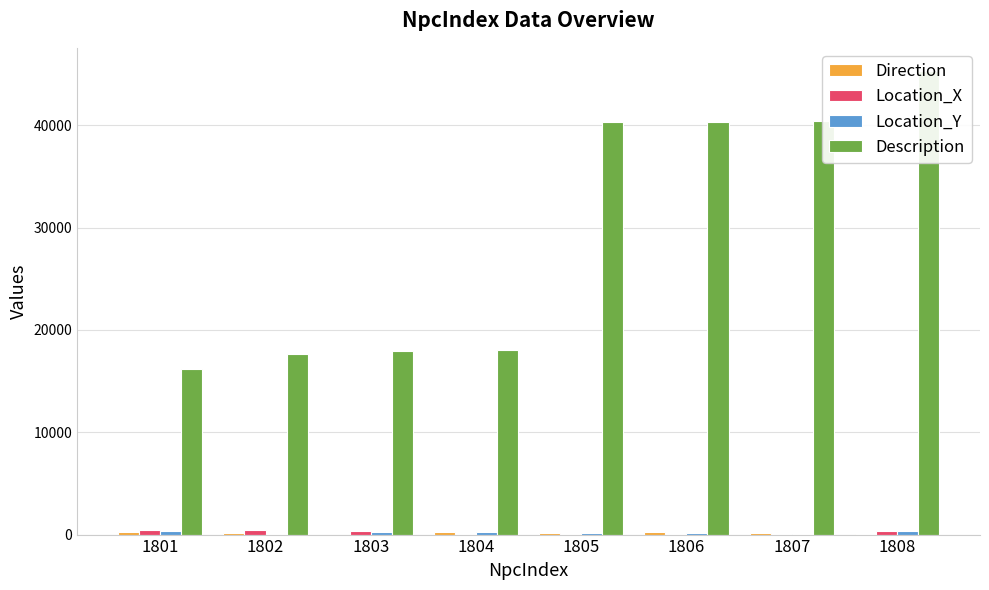

Which category has the highest value across all series?

1808